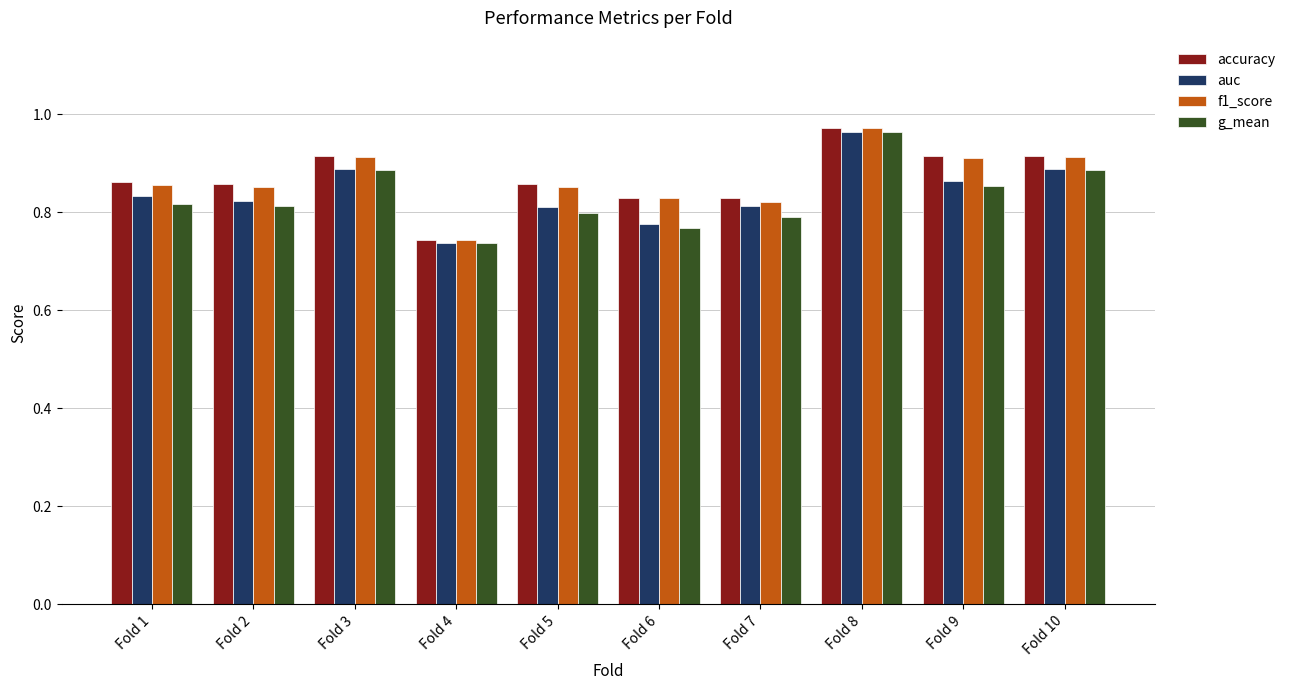

The value of f1_score at Fold 6 is 0.3. True or false?

False